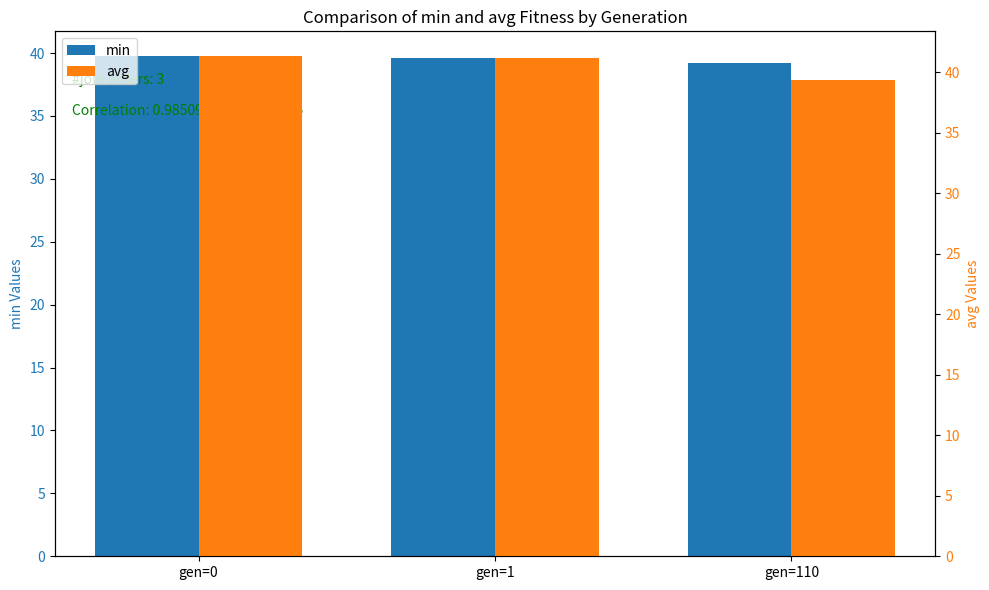

What value does the min series have at gen=1?

39.6